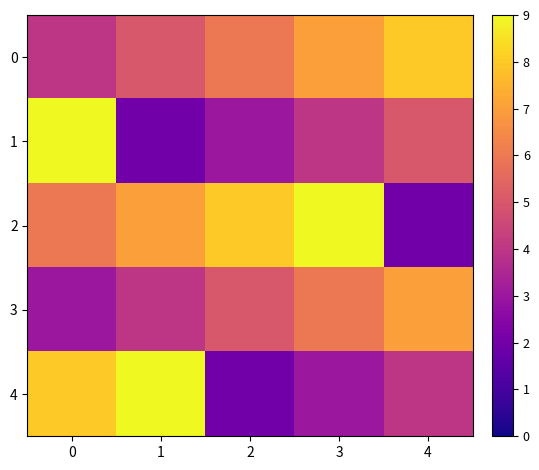

At 0, list the series in order from smallest to largest.

3, 0, 2, 4, 1